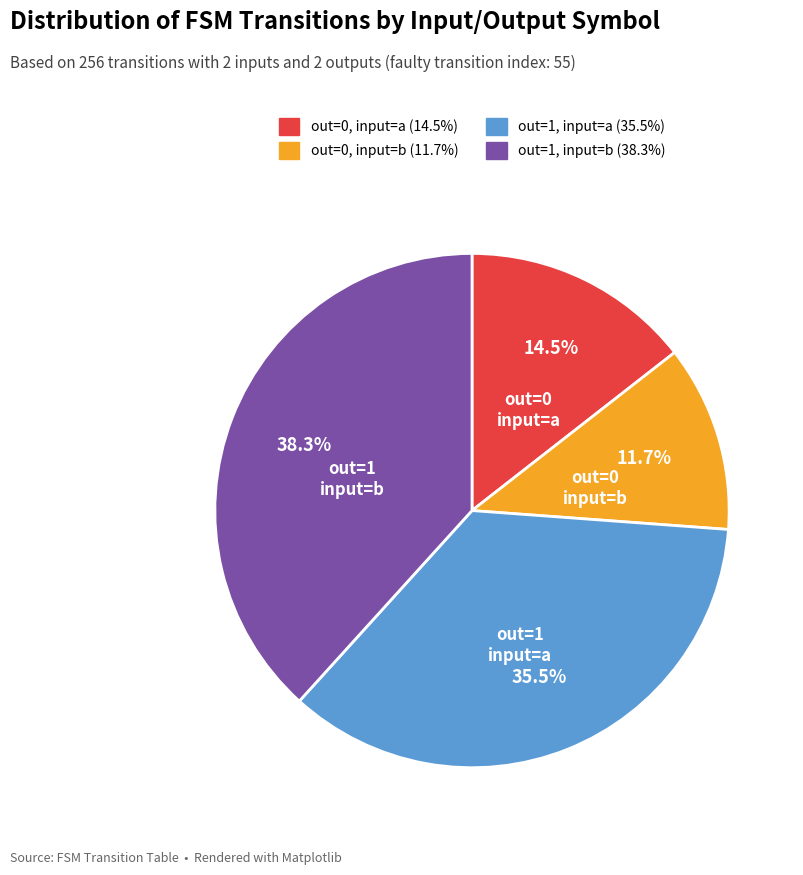

Does any single category account for the majority?

No